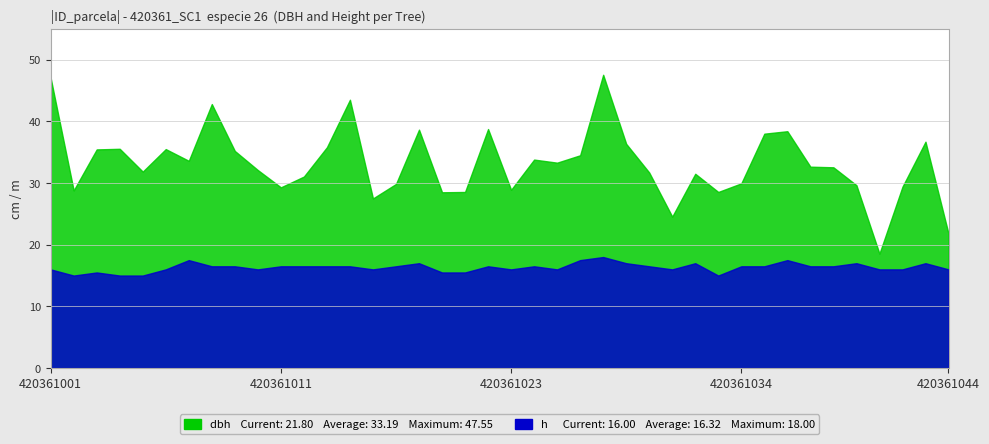

What value does the dbh series have at 420361032?

31.5